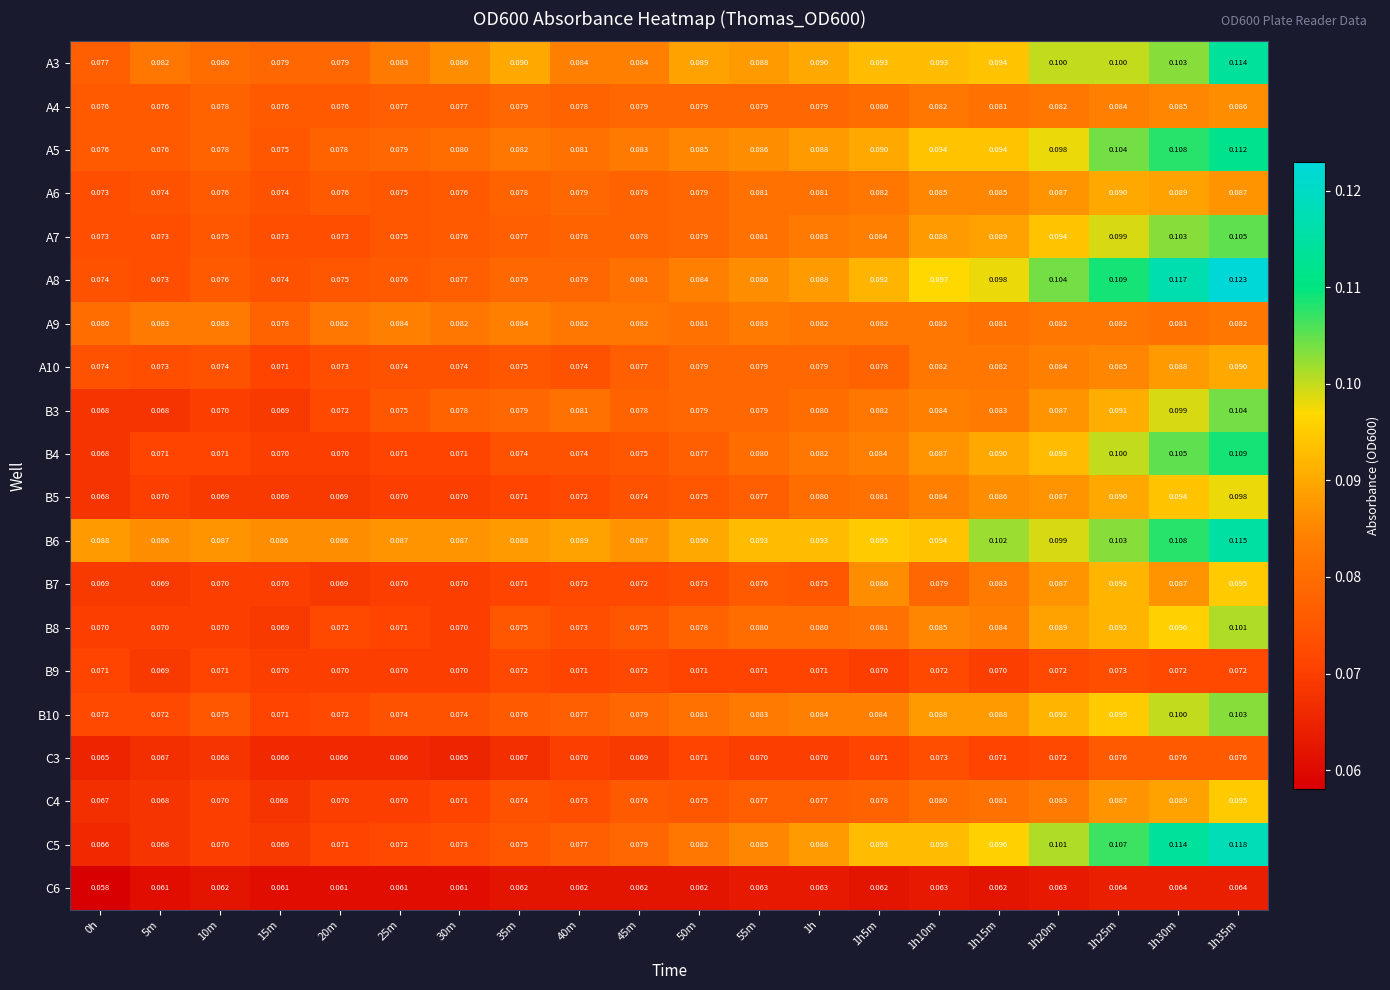

Between 10m and 25m, which series saw the biggest shift?

B3